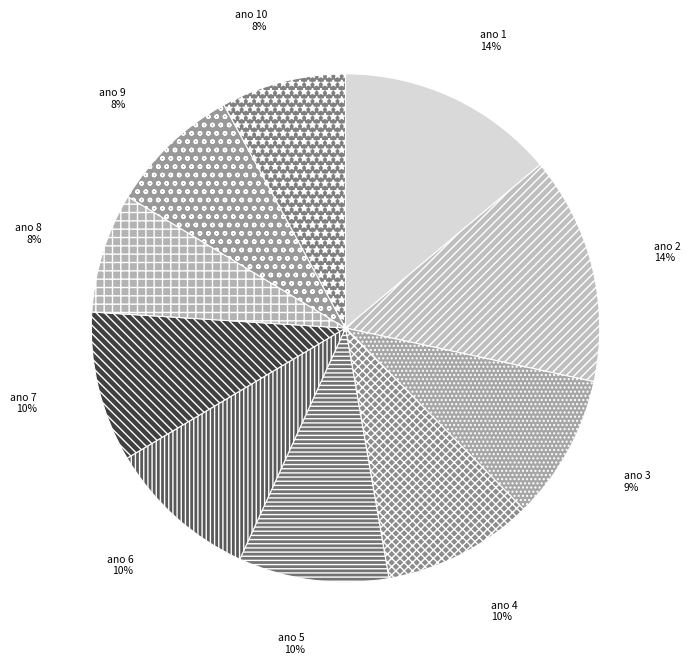

To the nearest percent, what is the combined percentage of ano 5 and ano 3?

19%